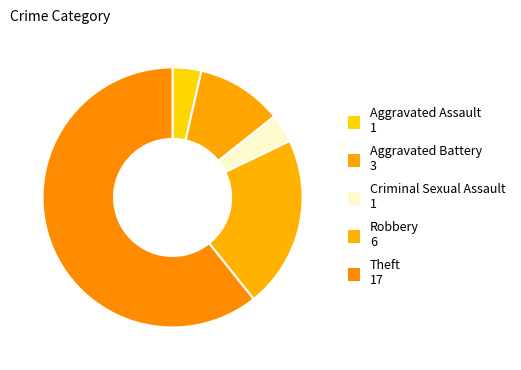

To the nearest percent, what is the average slice percentage?

20%